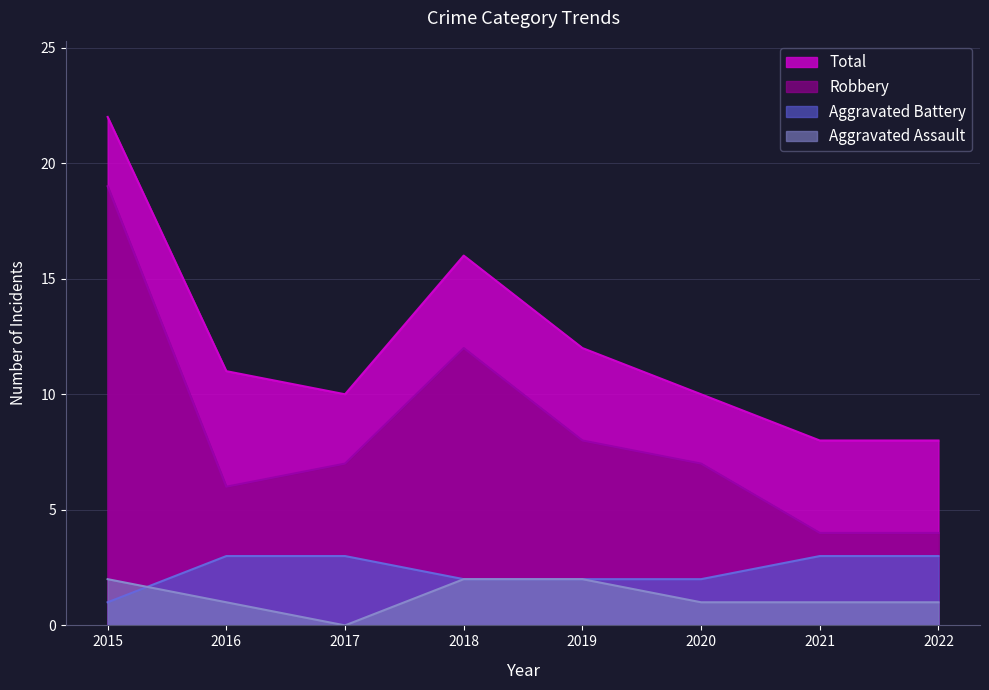

True or false: Aggravated Assault has more than 0 points higher than both neighbors.

False